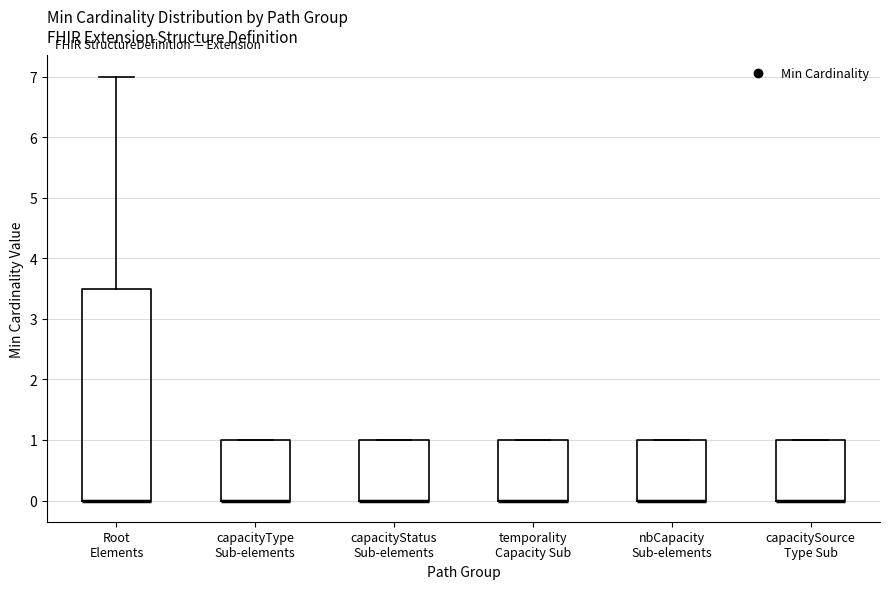

Reading left to right, transcribe this box plot: for each box, give where its median line is, the range the box spans, and where its two whiskers end, as read against the y-axis. The values are not printed on the chart, so give them approximately, as read against the axis.

Root Elements: median 0.0 (drawn on the box's lower edge), box 0.0 to 3.5, whiskers 0.0 to 7.0
capacityType Sub-elements: median 0.0 (drawn on the box's lower edge), box 0.0 to 1.0, whiskers 0.0 to 1.0
capacityStatus Sub-elements: median 0.0 (drawn on the box's lower edge), box 0.0 to 1.0, whiskers 0.0 to 1.0
temporality Capacity Sub: median 0.0 (drawn on the box's lower edge), box 0.0 to 1.0, whiskers 0.0 to 1.0
nbCapacity Sub-elements: median 0.0 (drawn on the box's lower edge), box 0.0 to 1.0, whiskers 0.0 to 1.0
capacitySource Type Sub: median 0.0 (drawn on the box's lower edge), box 0.0 to 1.0, whiskers 0.0 to 1.0